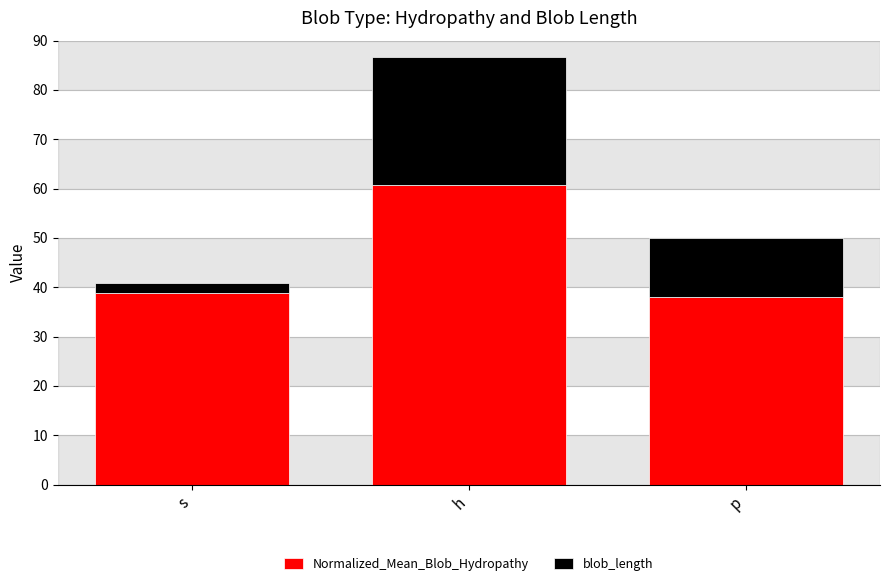

Read the Normalized_Mean_Blob_Hydropathy value at h.

60.8